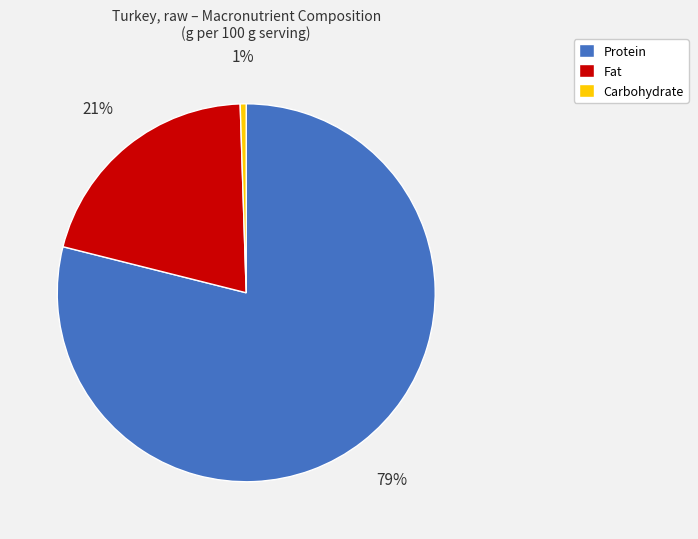

Which slice is the largest?

Protein